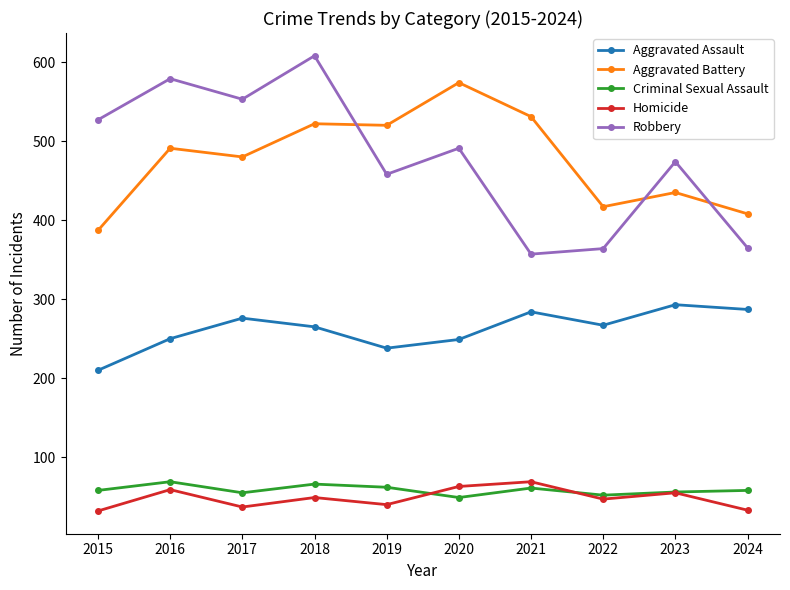

How many categories are shown in the chart?

10